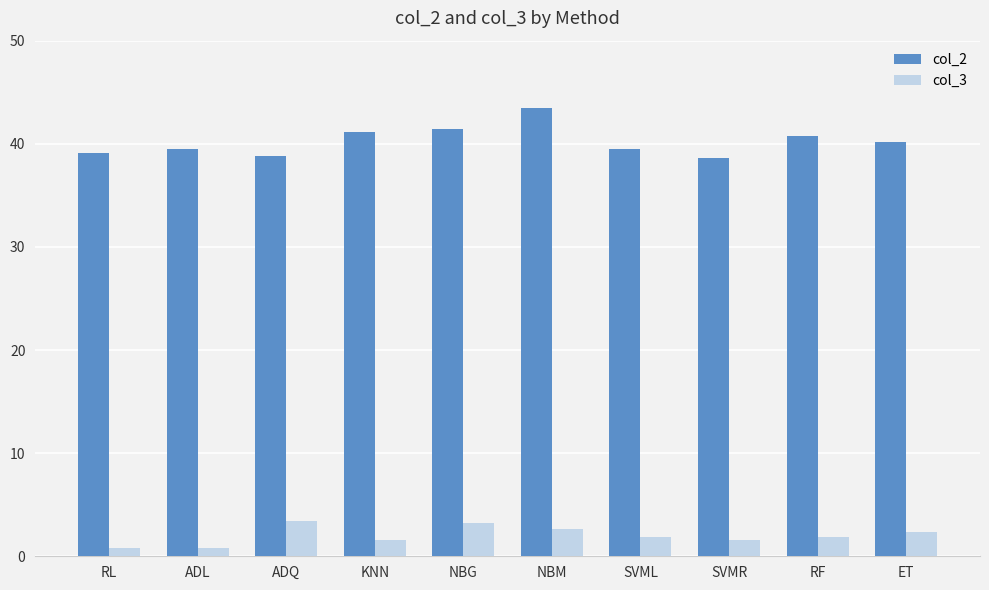

What is the label of the 1st bar from the right?

ET